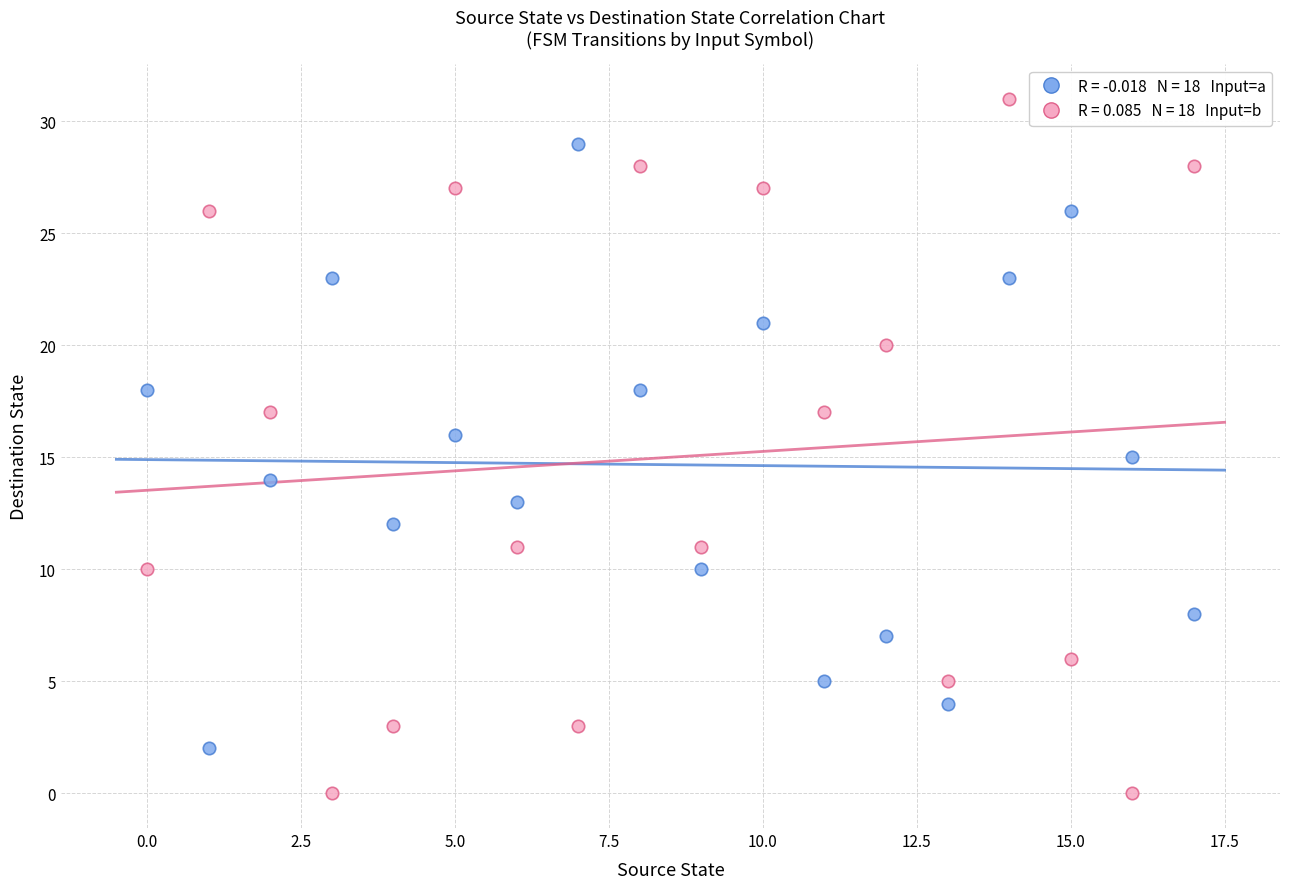

Across all data points, what is the range of Y values (max minus min)?

31